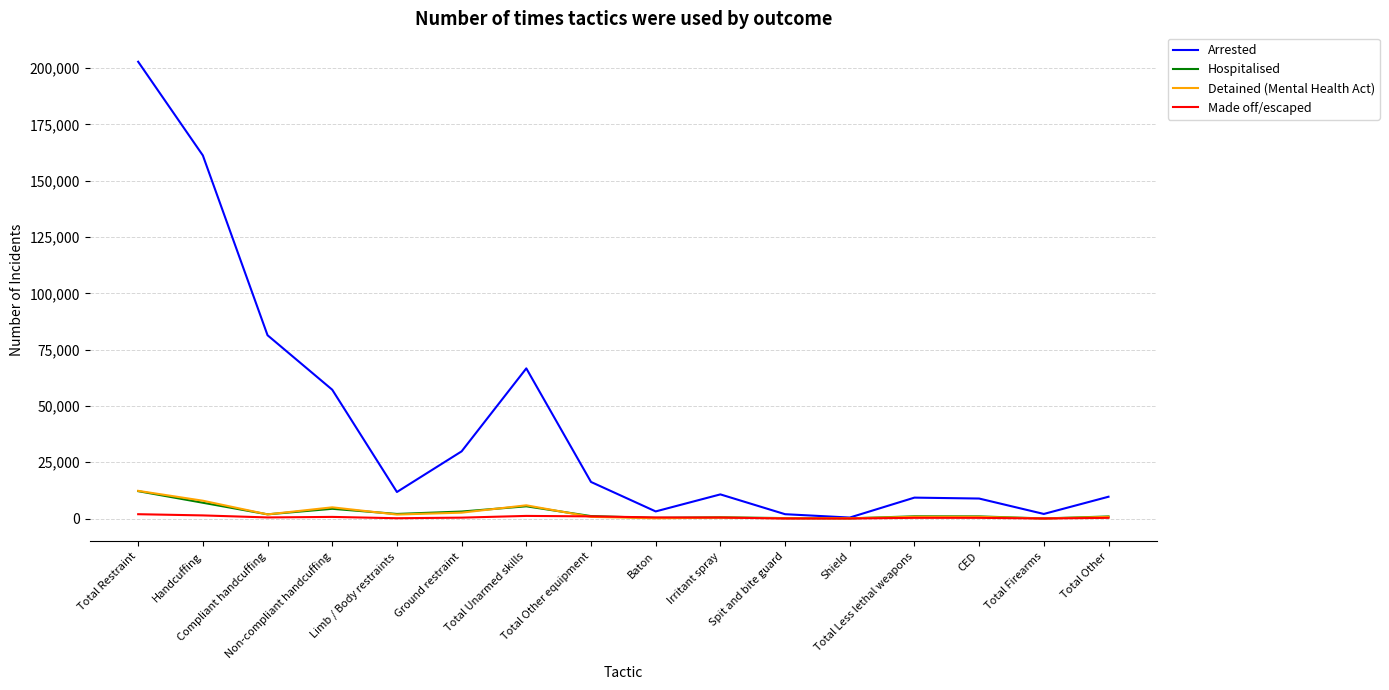

Which series changed the most between Total Restraint and Baton?

Arrested